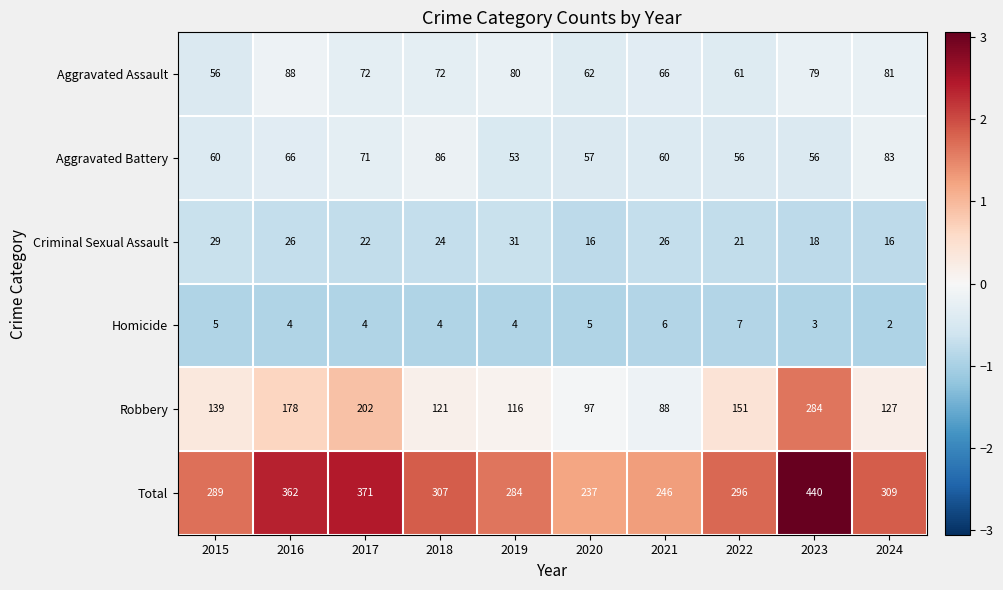

Which label corresponds to the largest value in the chart?

2023